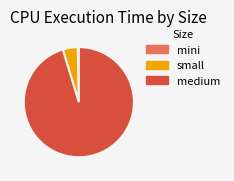

The mini slice represents 0% of the pie. True or false?

True